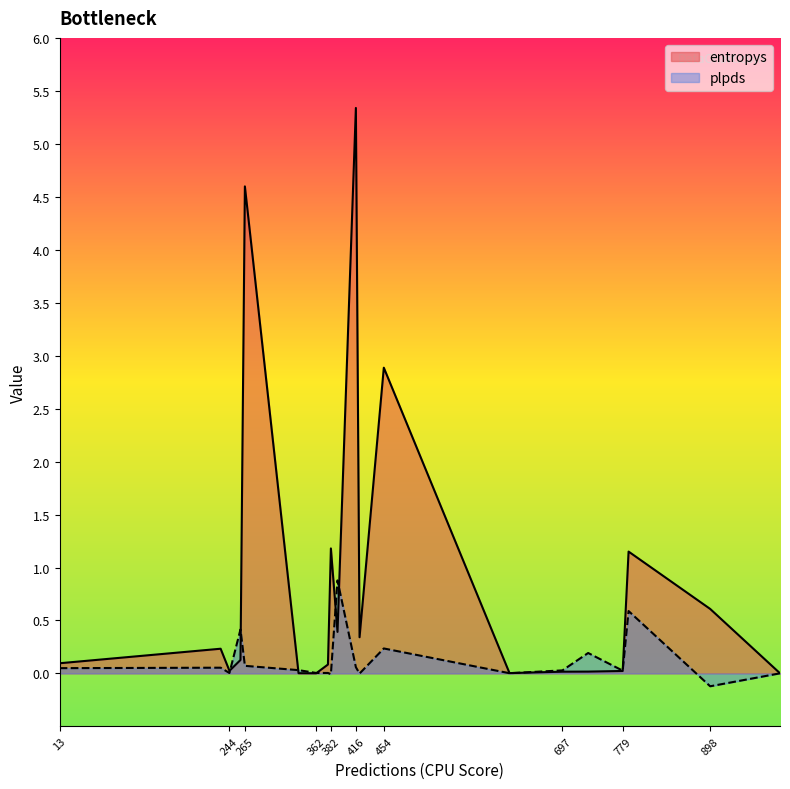

The value of plpds at 625 is 0.0. True or false?

False